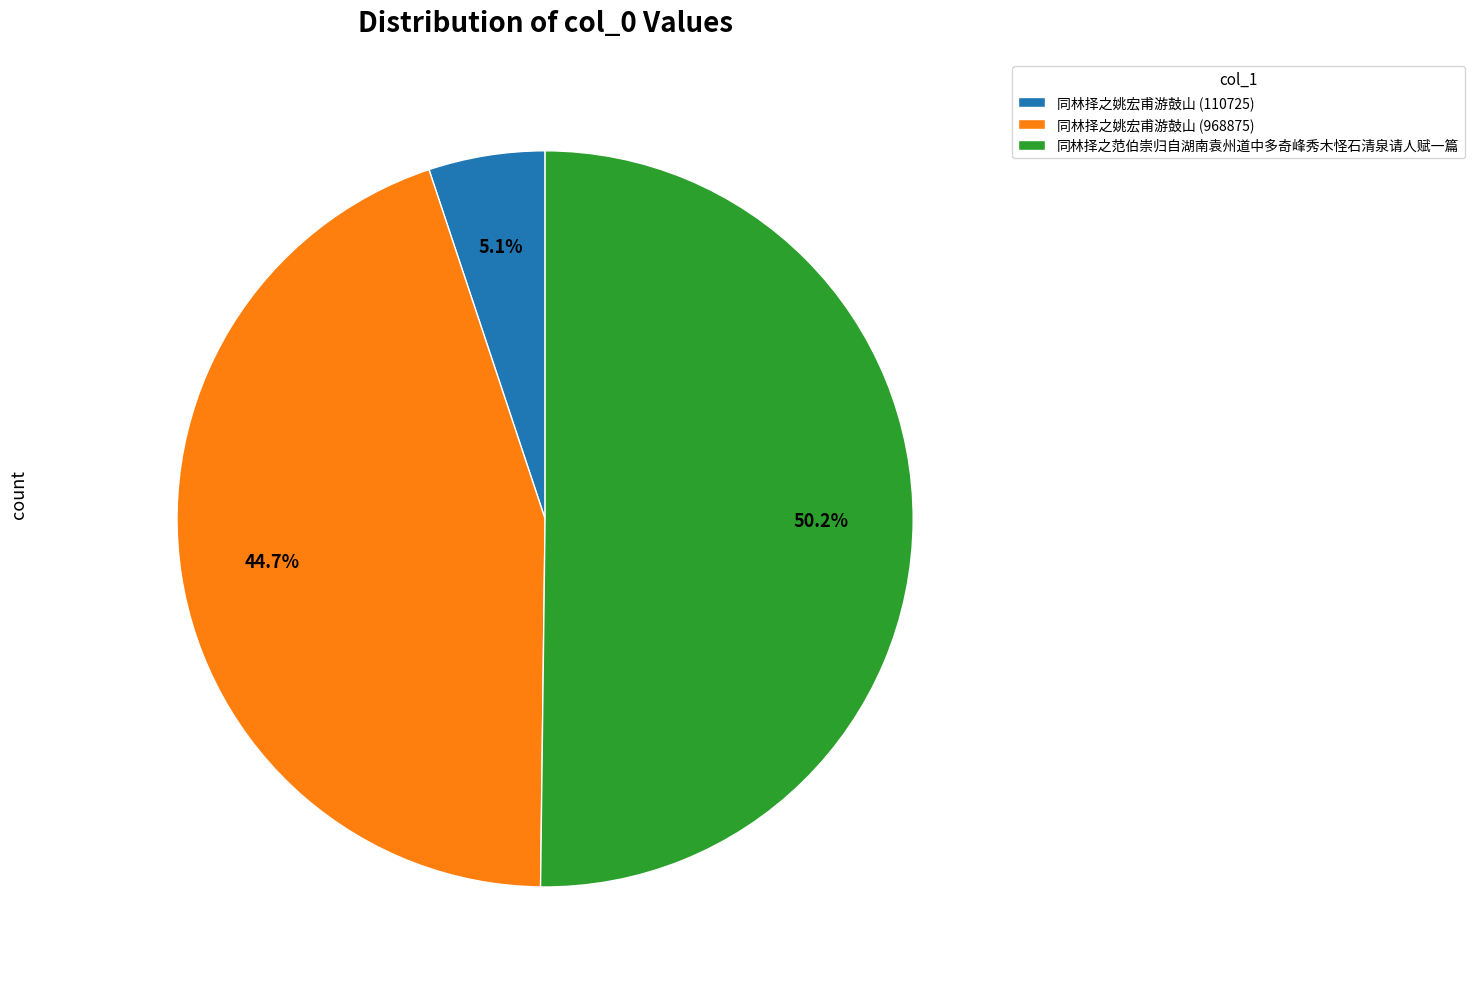

The 同林择之姚宏甫游鼓山 (968875) slice represents 33% of the pie. True or false?

False